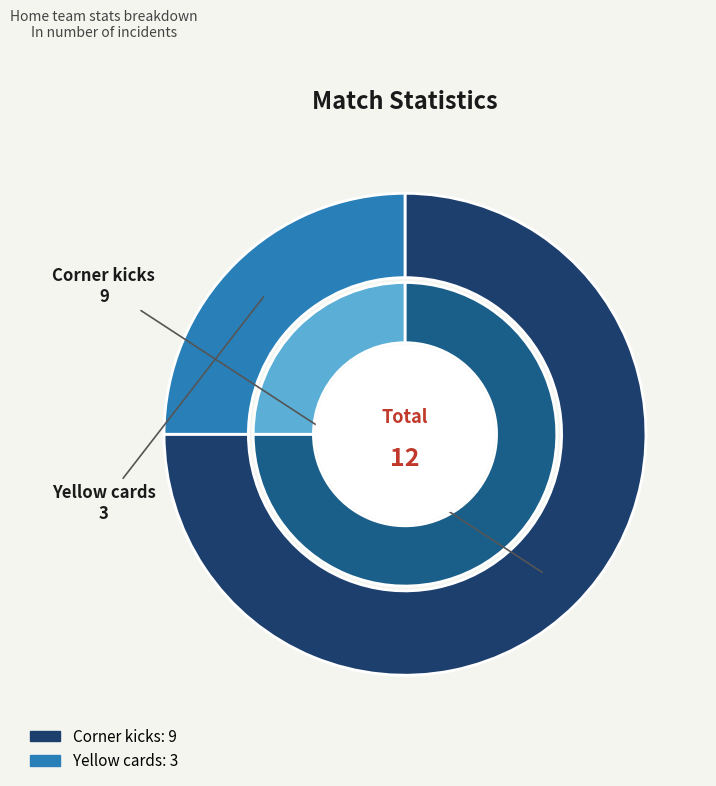

What is the total percentage of Corner kicks and Yellow cards?

100.0%